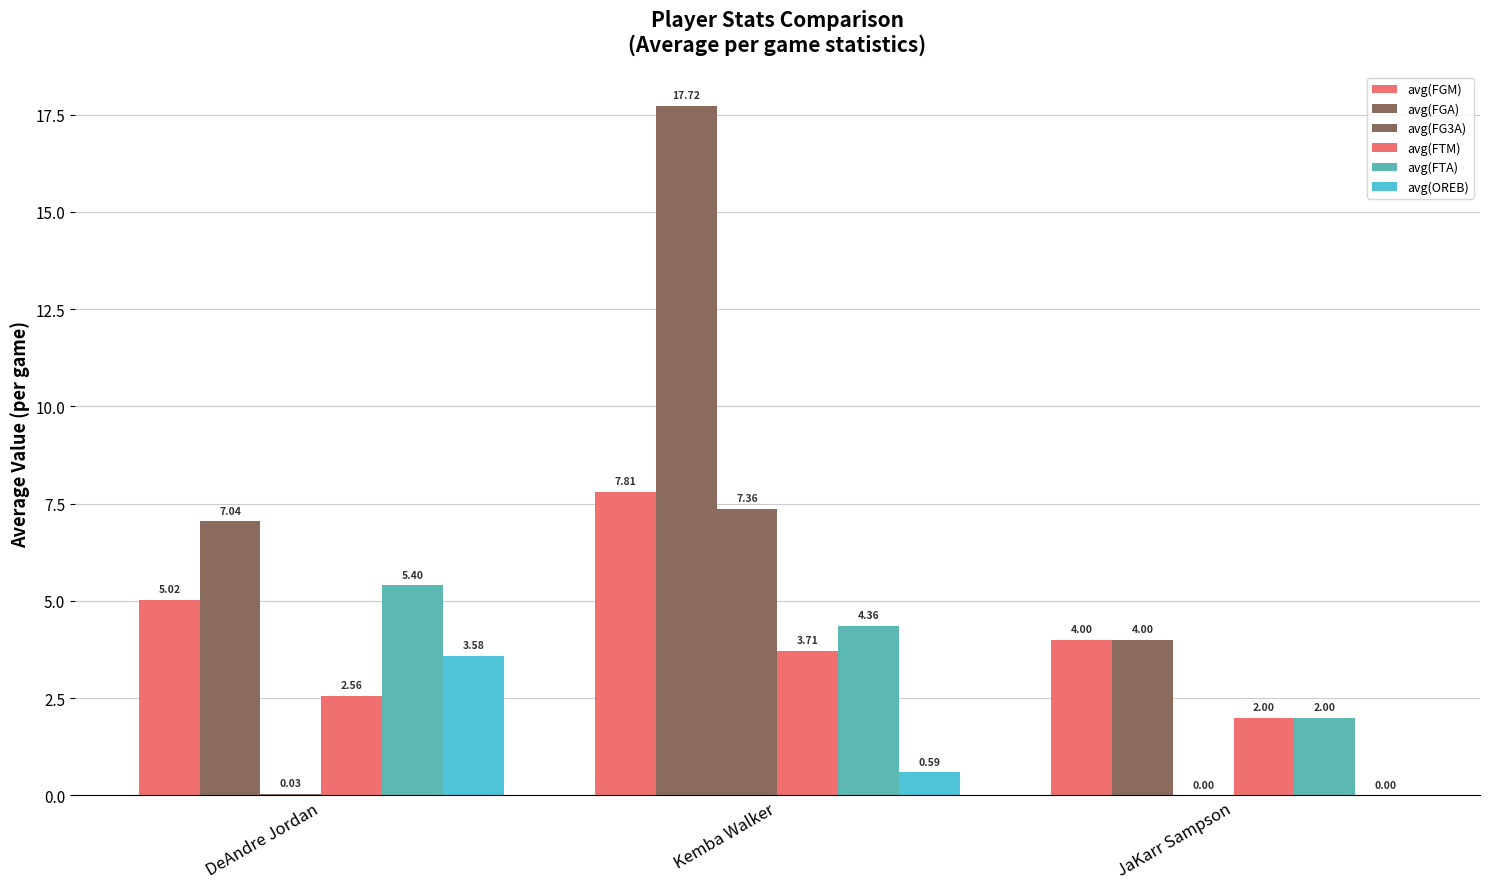

Does the chart contain stacked bars?

No